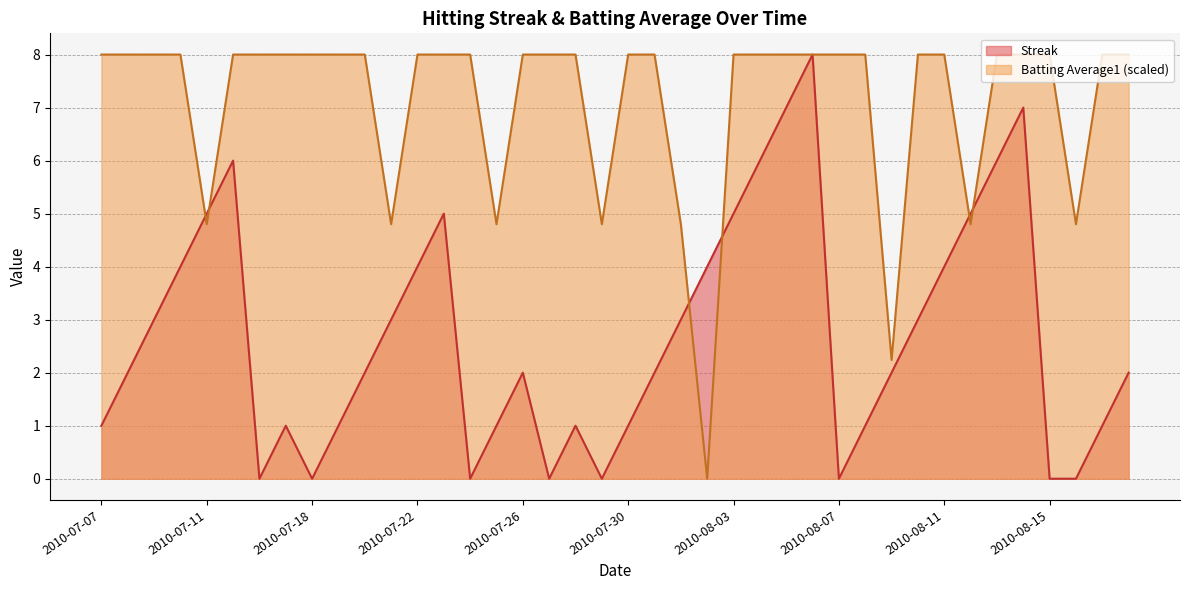

Reading left to right, extract all data points from this chart.

Streak: 2010-07-07=1.0	2010-07-08=2.0	2010-07-09=3.0	2010-07-10=4.0	2010-07-11=5.0	2010-07-15=6.0	2010-07-16=0.0	2010-07-17=1.0	2010-07-18=0.0	2010-07-19=1.0	2010-07-20=2.0	2010-07-21=3.0	2010-07-22=4.0	2010-07-23=5.0	2010-07-24=0.0	2010-07-25=1.0	2010-07-26=2.0	2010-07-27=0.0	2010-07-28=1.0	2010-07-29=0.0	2010-07-30=1.0	2010-07-31=2.0	2010-08-01=3.0	2010-08-02=4.0	2010-08-03=5.0	2010-08-04=6.0	2010-08-05=7.0	2010-08-06=8.0	2010-08-07=0.0	2010-08-08=1.0	2010-08-09=2.0	2010-08-10=3.0	2010-08-11=4.0	2010-08-12=5.0	2010-08-13=6.0	2010-08-14=7.0	2010-08-15=0.0	2010-08-16=0.0	2010-08-17=1.0	2010-08-18=2.0
Batting Average1: 2010-07-07=8.0	2010-07-08=8.0	2010-07-09=8.0	2010-07-10=8.0	2010-07-11=4.8	2010-07-15=8.0	2010-07-16=8.0	2010-07-17=8.0	2010-07-18=8.0	2010-07-19=8.0	2010-07-20=8.0	2010-07-21=4.8	2010-07-22=8.0	2010-07-23=8.0	2010-07-24=8.0	2010-07-25=4.8	2010-07-26=8.0	2010-07-27=8.0	2010-07-28=8.0	2010-07-29=4.8	2010-07-30=8.0	2010-07-31=8.0	2010-08-01=4.8	2010-08-02=0.0	2010-08-03=8.0	2010-08-04=8.0	2010-08-05=8.0	2010-08-06=8.0	2010-08-07=8.0	2010-08-08=8.0	2010-08-09=2.2	2010-08-10=8.0	2010-08-11=8.0	2010-08-12=4.8	2010-08-13=8.0	2010-08-14=8.0	2010-08-15=8.0	2010-08-16=4.8	2010-08-17=8.0	2010-08-18=8.0